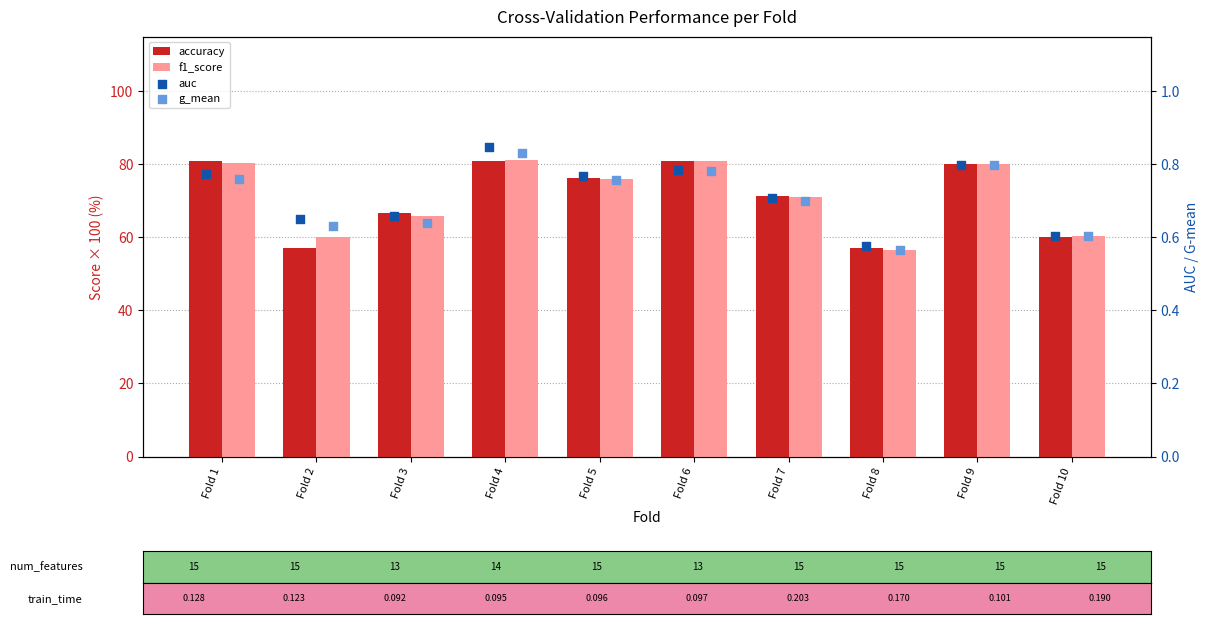

Which series has the widest spread of Y values?

f1_score